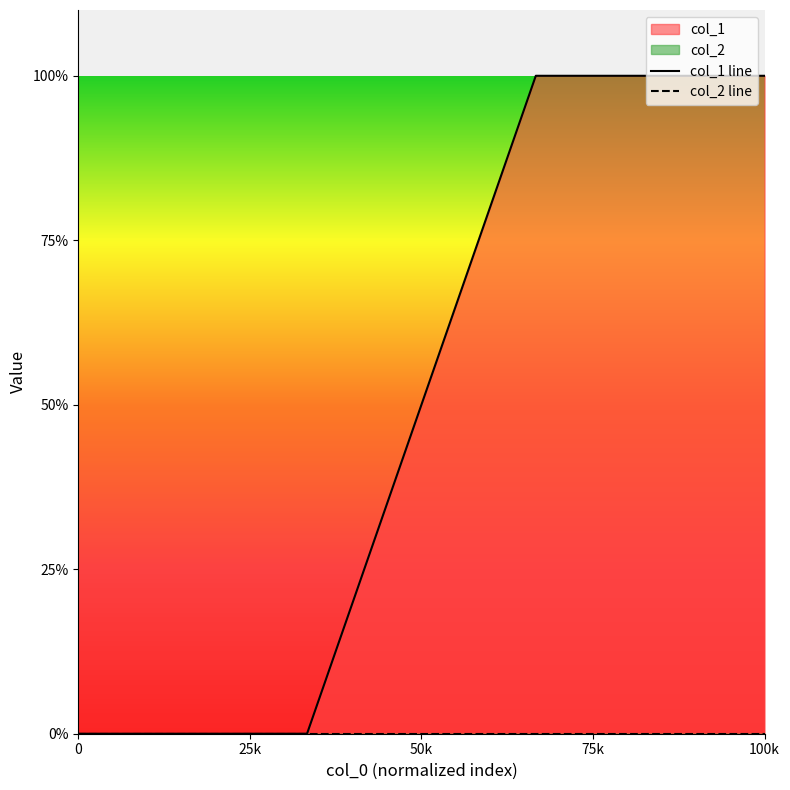

The col_1 line series shows 1 at 100k. True or false?

True